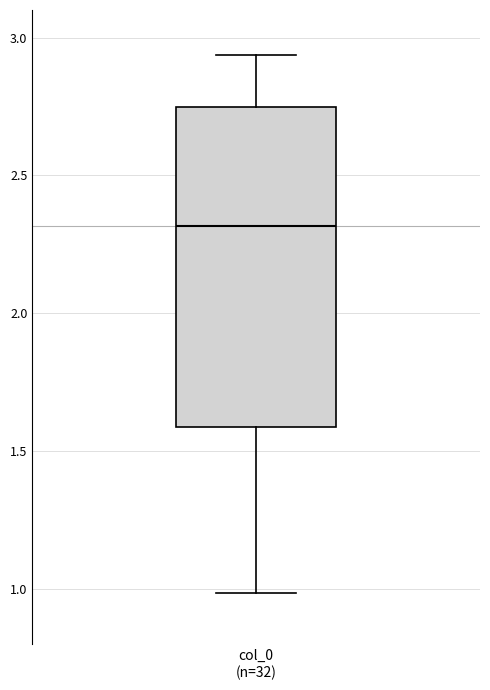

Read this box plot against the y-axis: the position of the median line, the range covered by the box, and the ends of both whiskers. The values are not printed on the chart, so give them approximately, as read against the axis.

median 2.30, box 1.60 to 2.75, whiskers 1.00 to 2.95